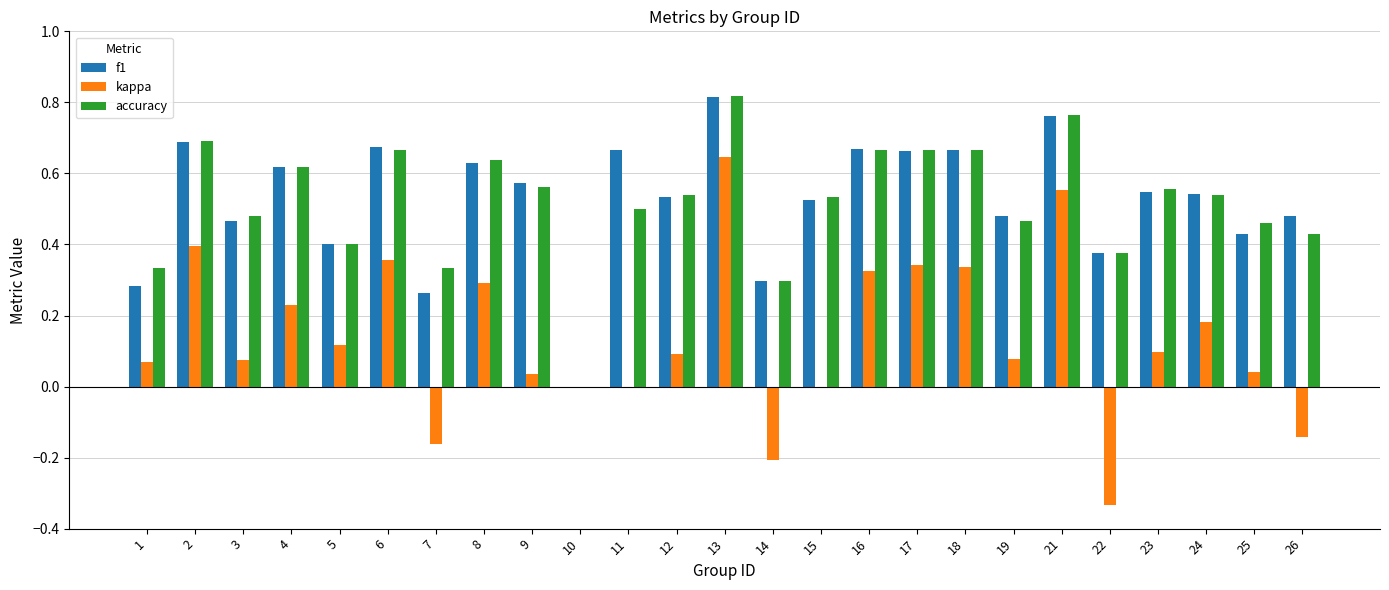

What is the sum of all f1 values?

13.0